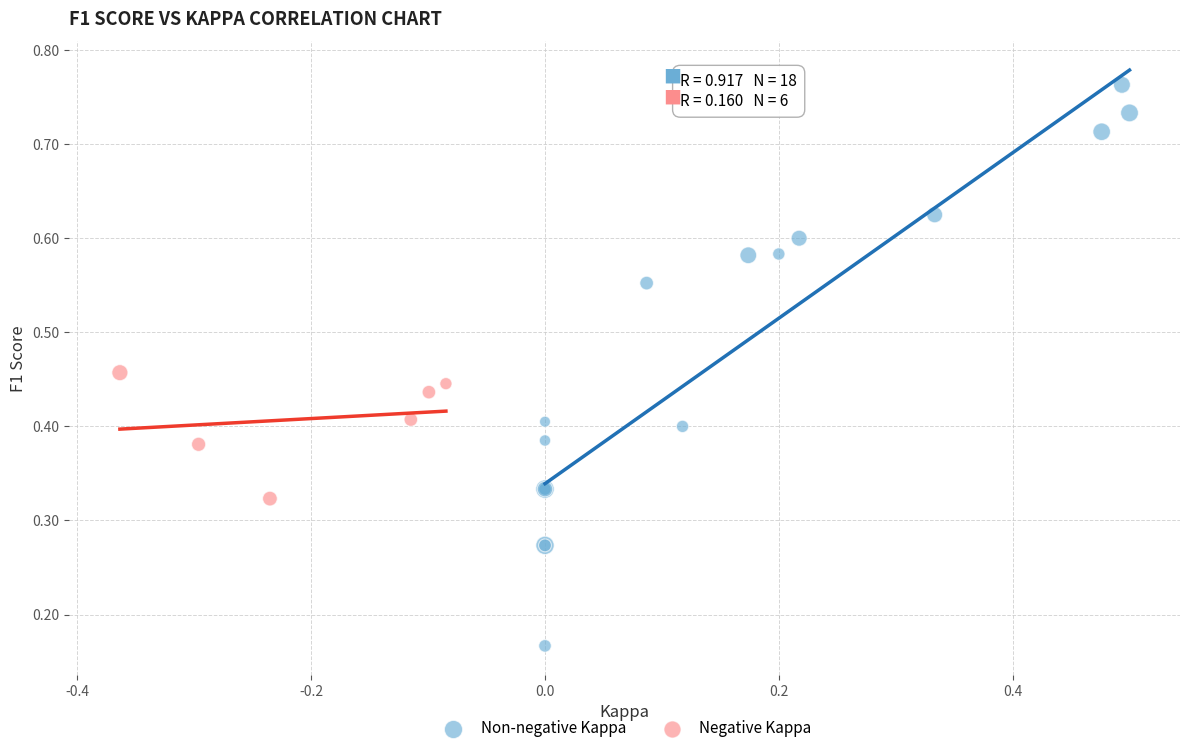

Which series has the widest spread of Y values?

Non-negative Kappa